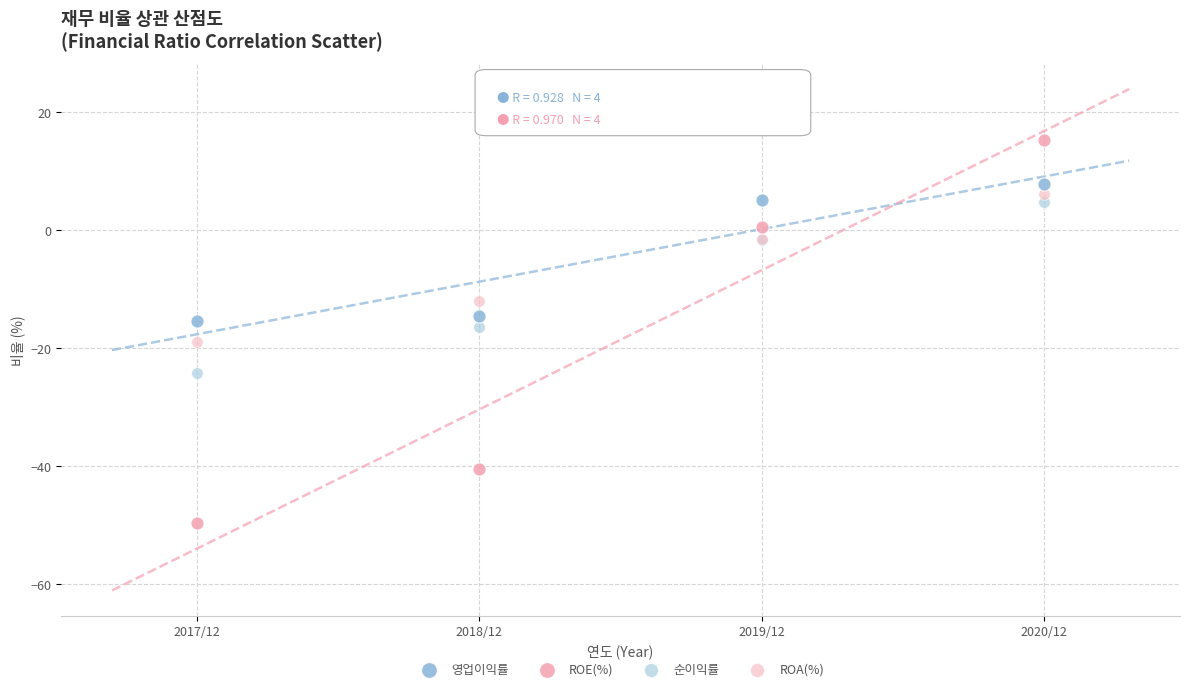

Which series contains the highest Y value?

ROE(%)